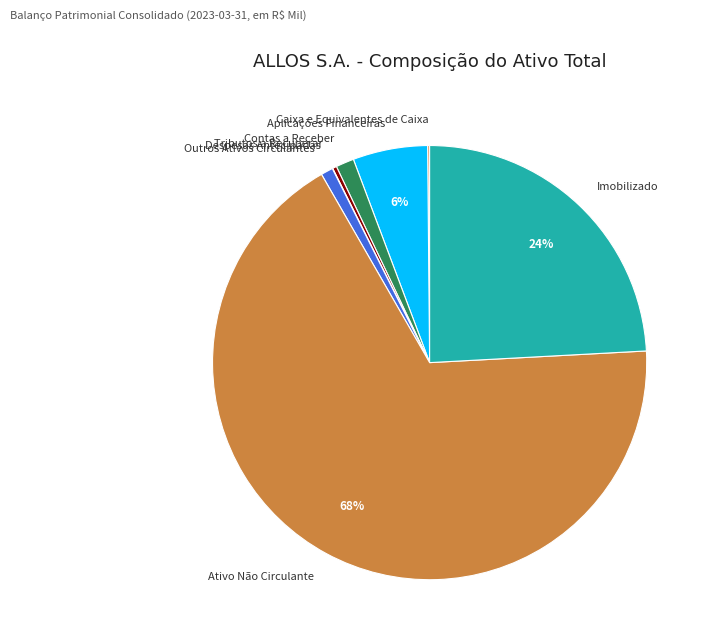

To the nearest percent, what portion does Ativo Não Circulante represent?

68%